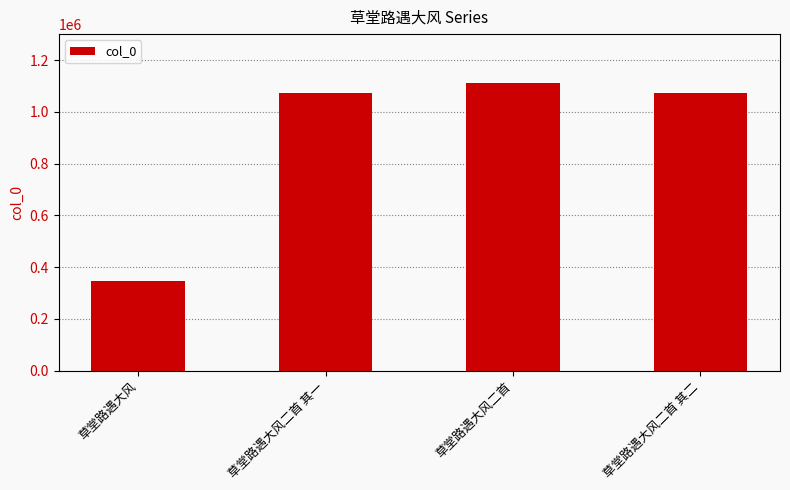

At which category does the chart reach its peak across all series?

草堂路遇大风二首